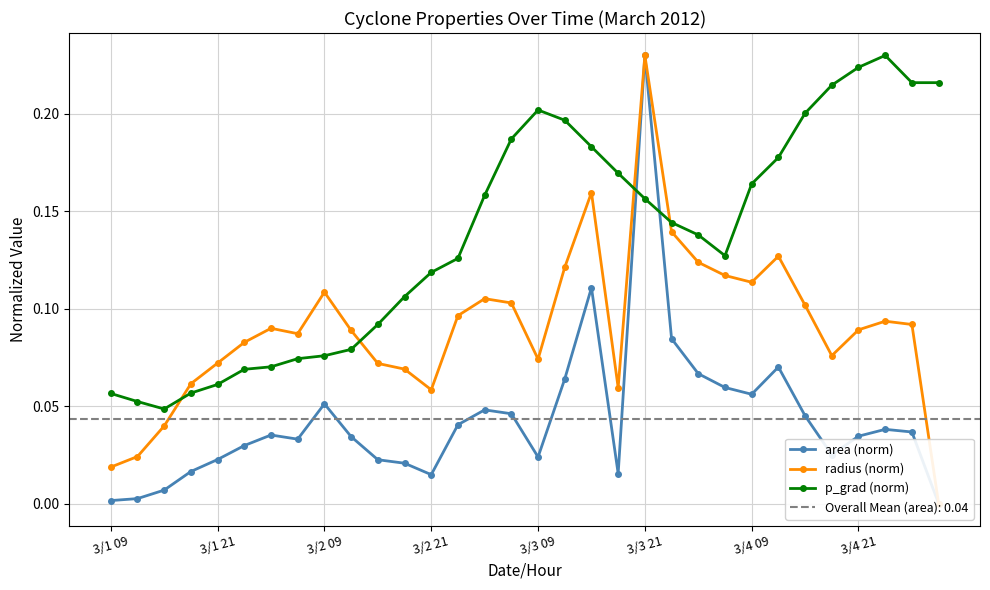

The value of p_grad (norm) at 3/4 21 is 0.4. True or false?

False